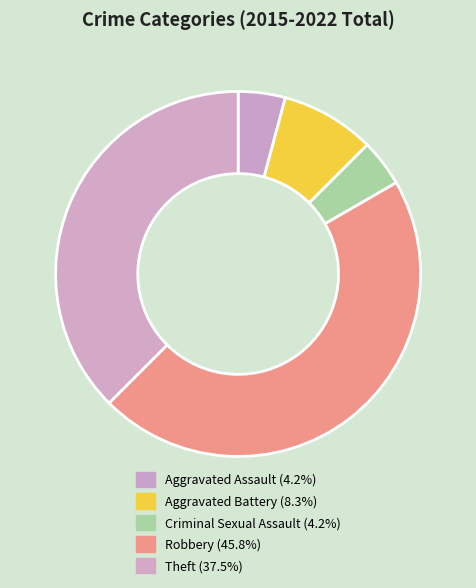

Is it true that Criminal Sexual Assault is 4% of the pie?

True